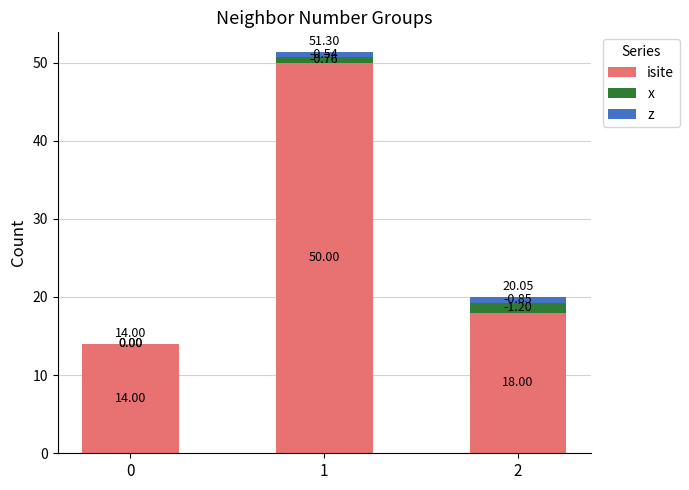

What is the total value across all series at 0?

14.0